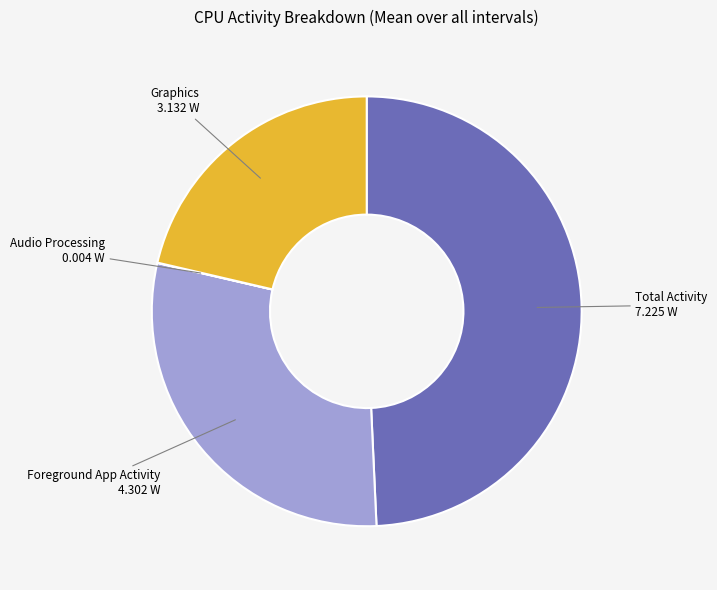

Which has a higher value, Total Activity or Graphics?

Total Activity